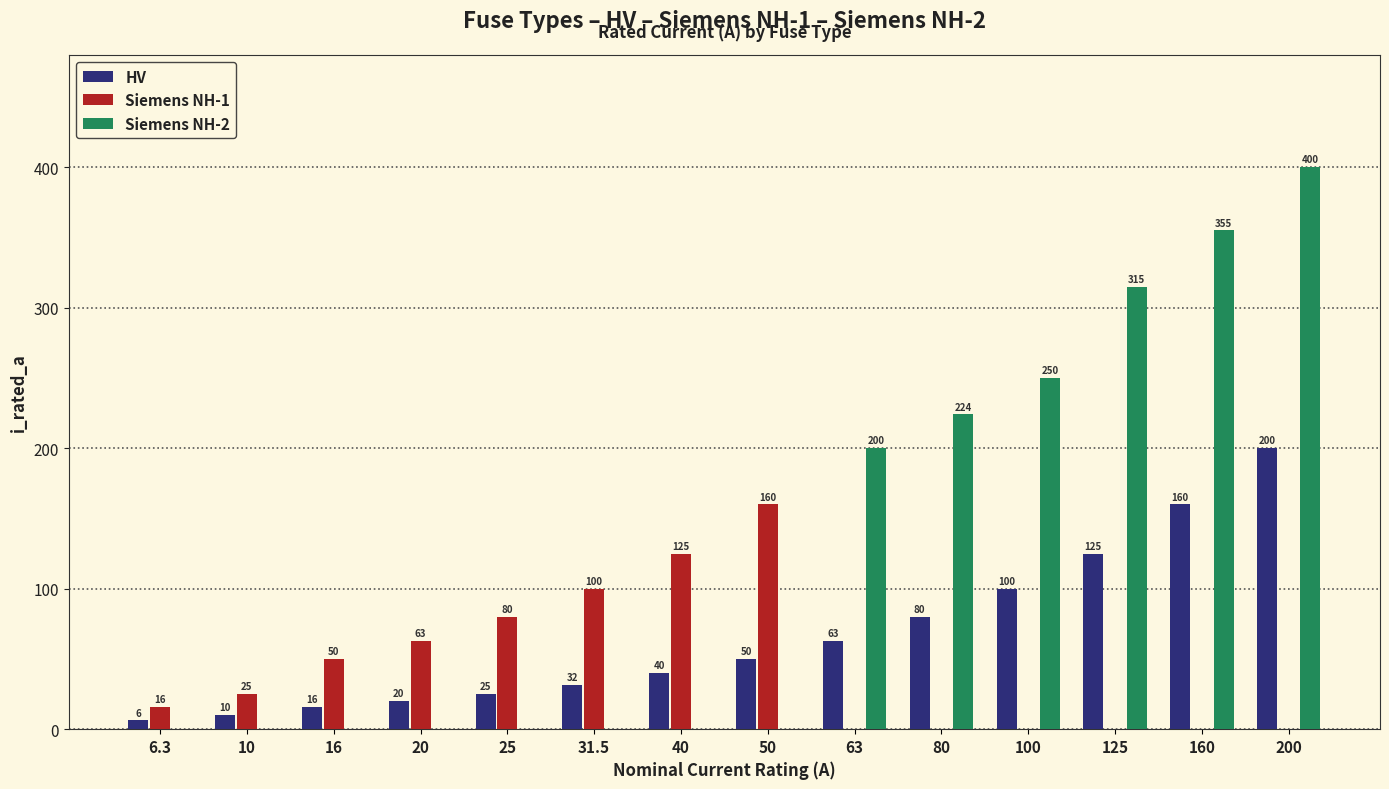

What is the highest value of the HV series?

200.0